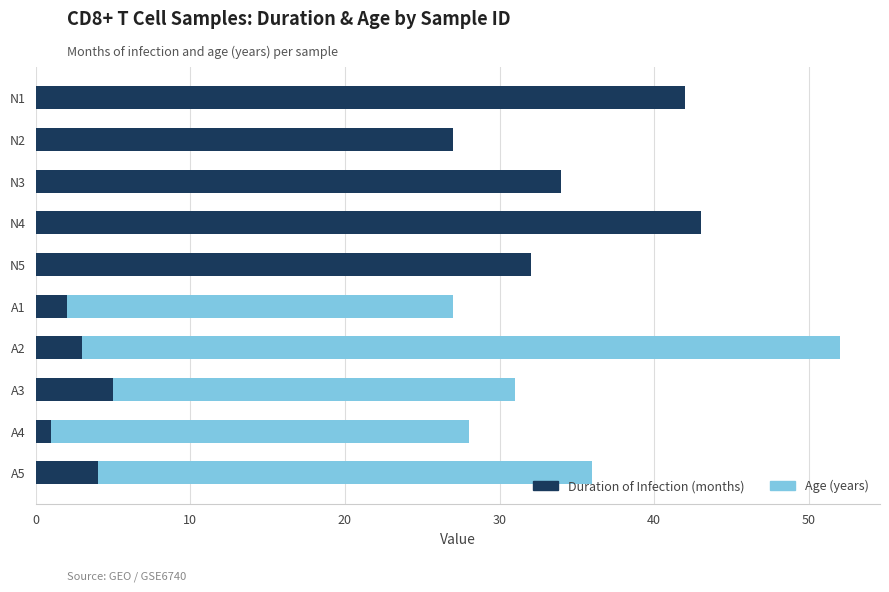

The Duration of Infection (months) series shows 1 at A4. True or false?

True